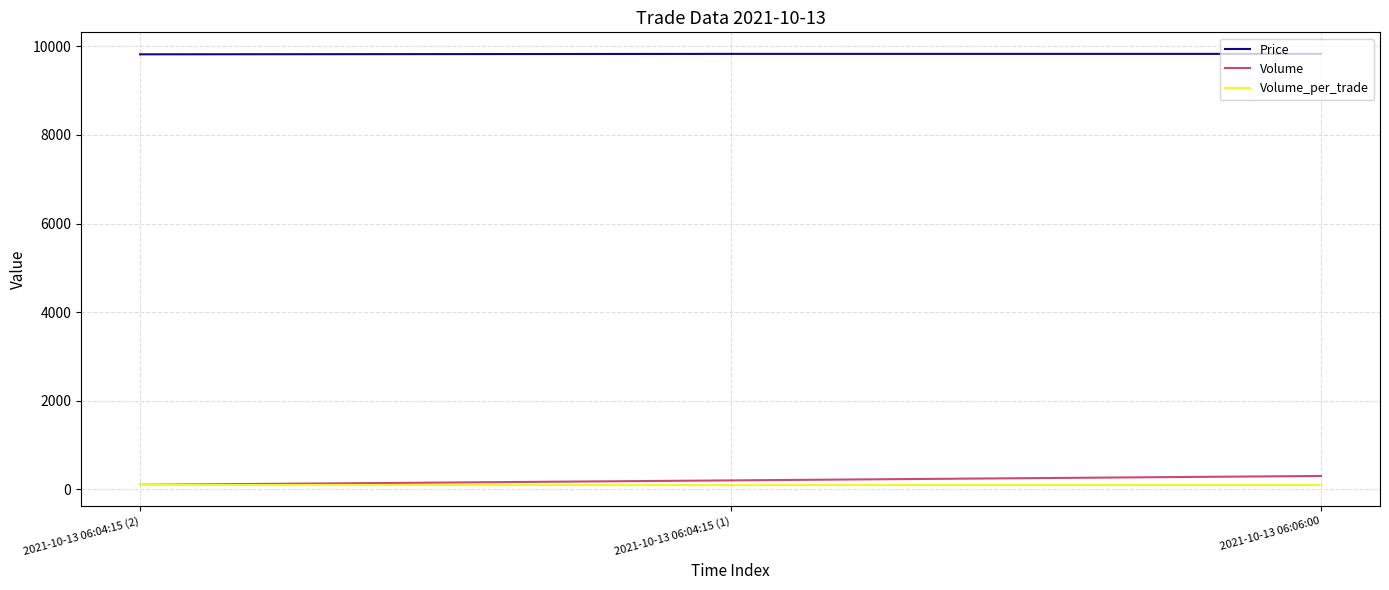

At how many categories does at least one series exceed 1920?

3